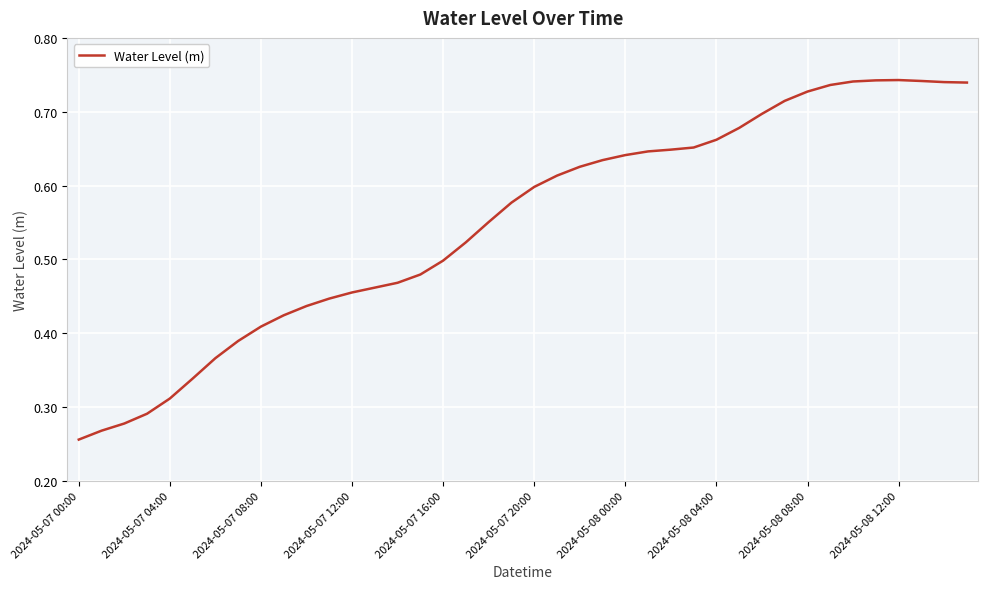

What is the sum of all values?

22.0